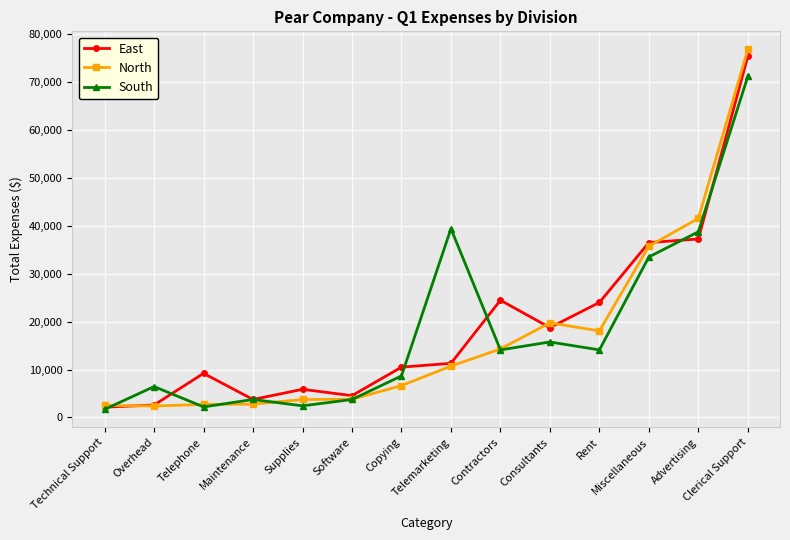

What is the average value of the East series?

19020